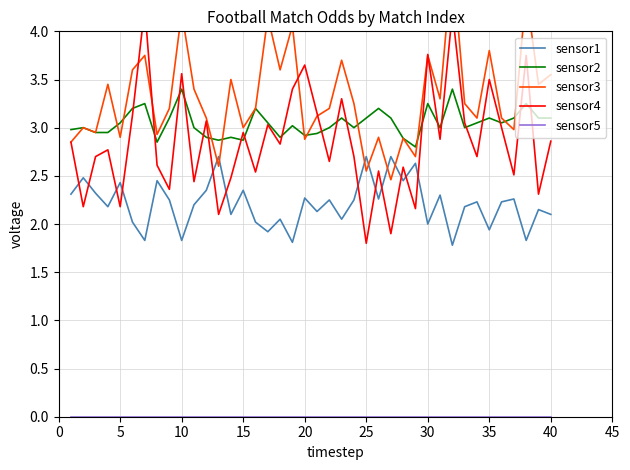

Is the value of sensor1 at 40 greater than the value of sensor2 at 30?

No